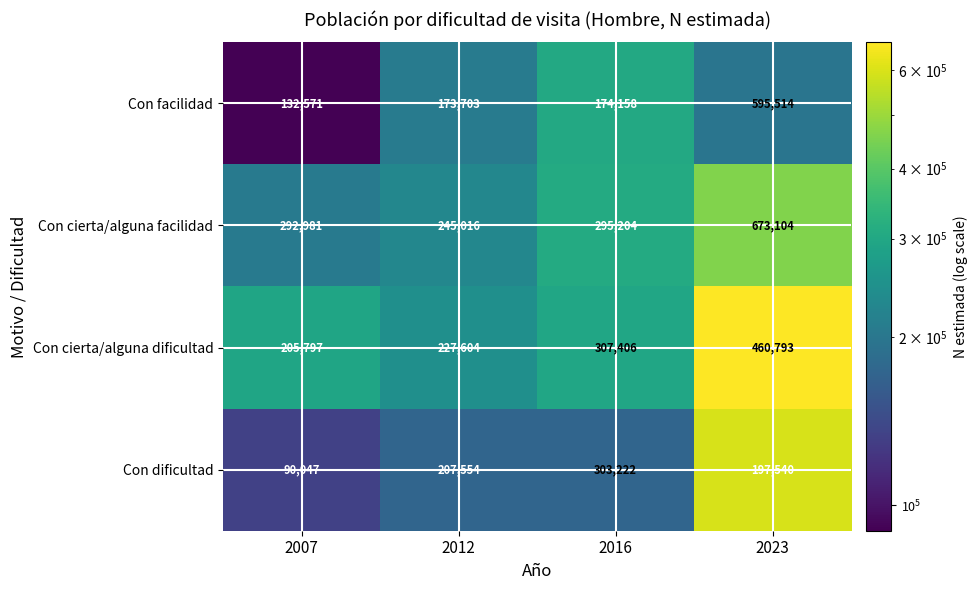

The value of Con dificultad at 2016 is 497535. True or false?

False